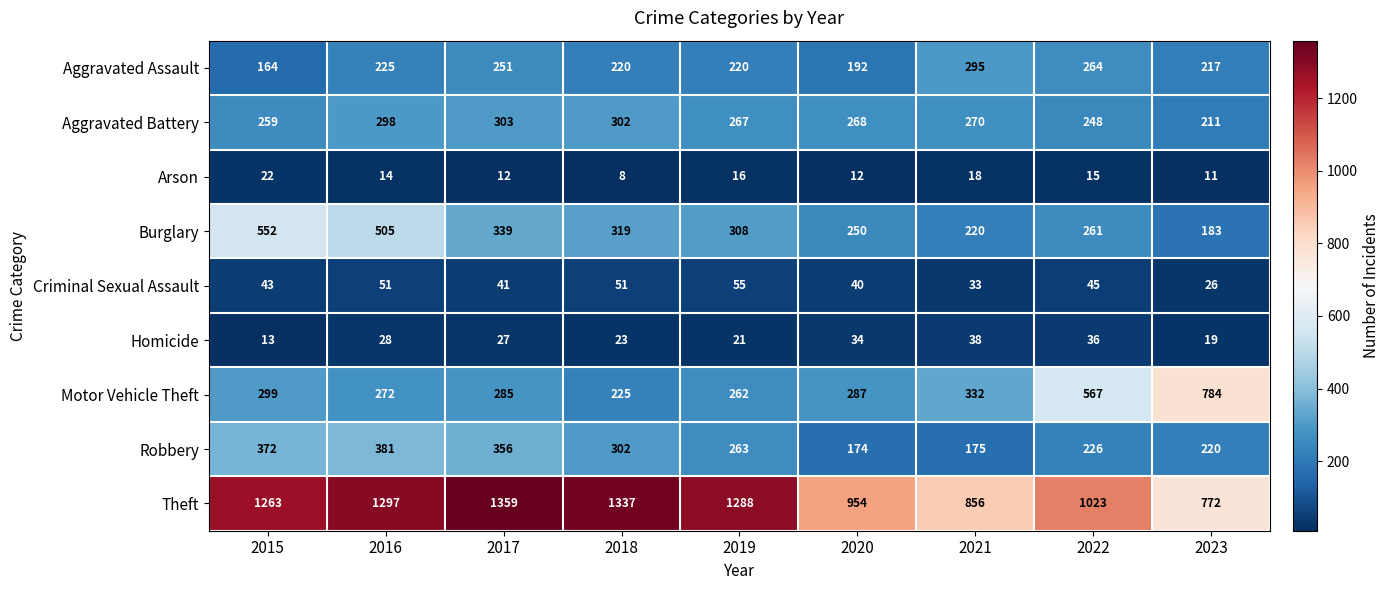

What is the total value across all series at 2015?

2987